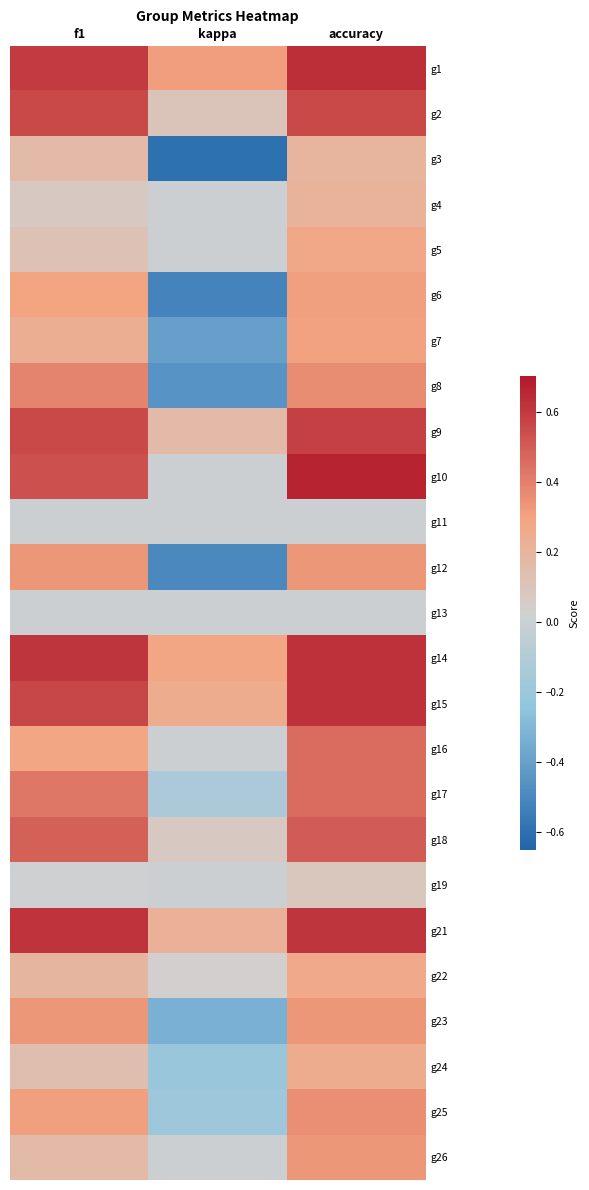

What is the total value across all series at f1?

8.0